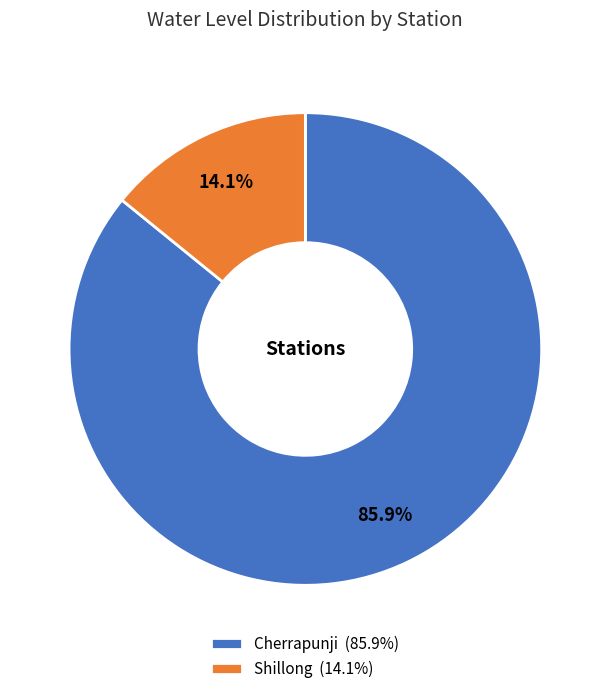

The Shillong slice represents 14% of the pie. True or false?

True